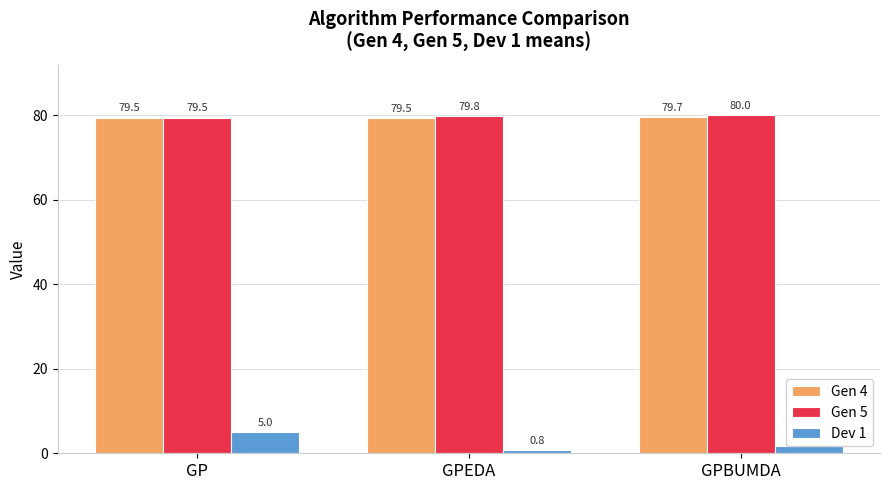

What is the minimum value shown in the chart?

0.8